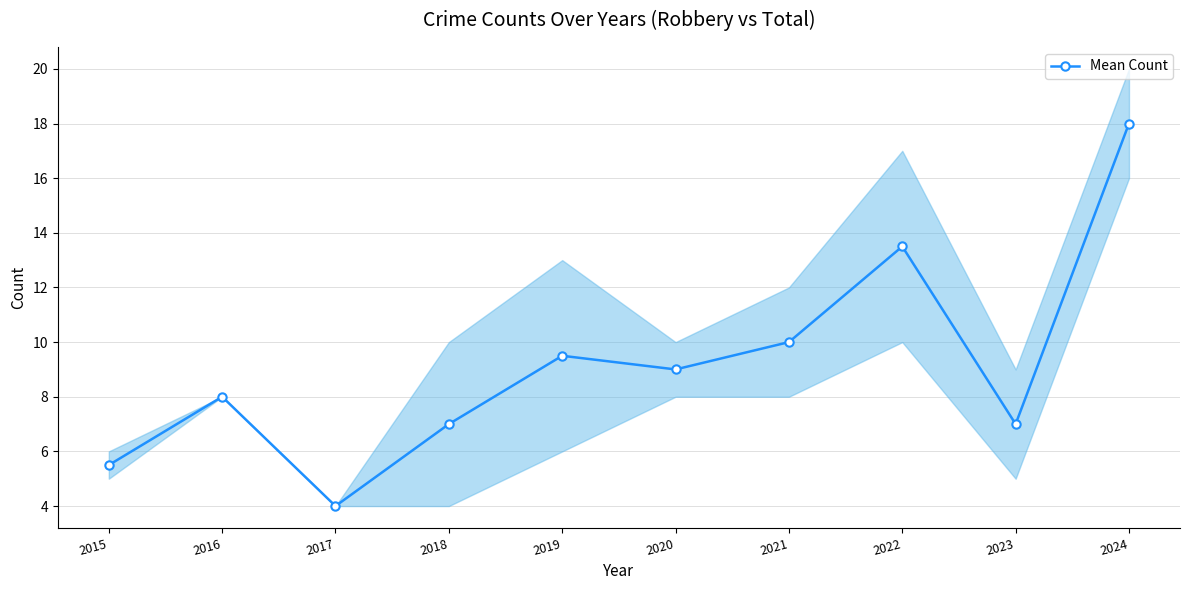

What is the difference between the values at 2021 and 2015?

4.5